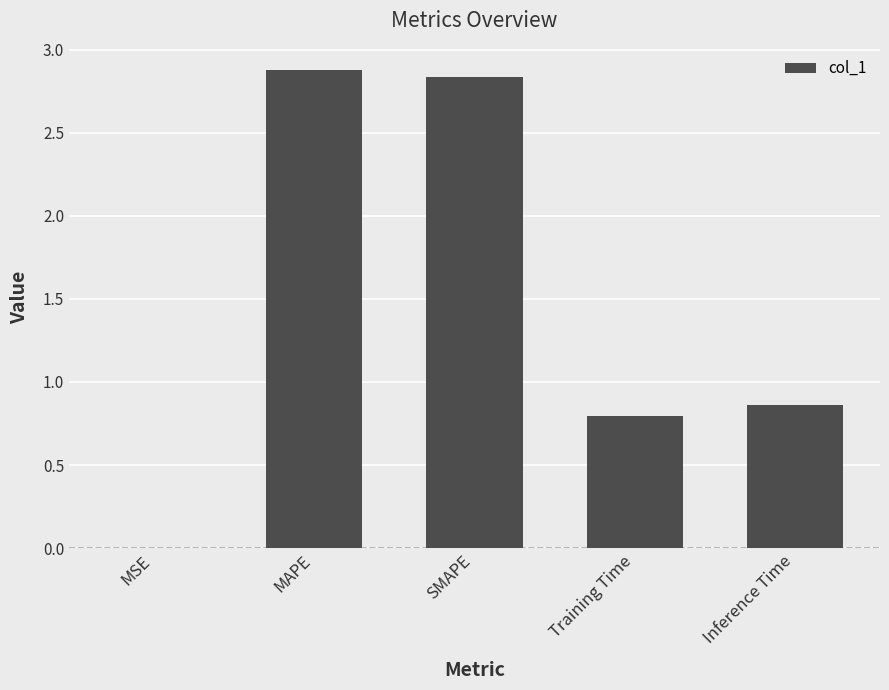

Between Training Time and MAPE, which is larger?

MAPE